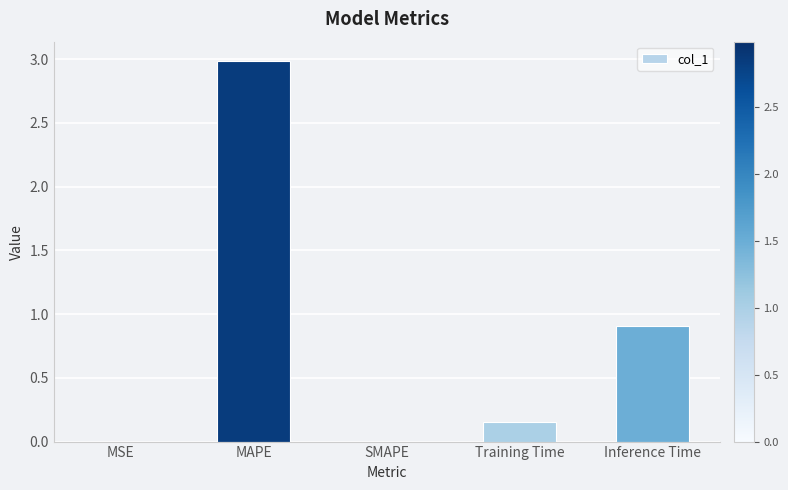

What is the maximum value shown in the chart?

3.0